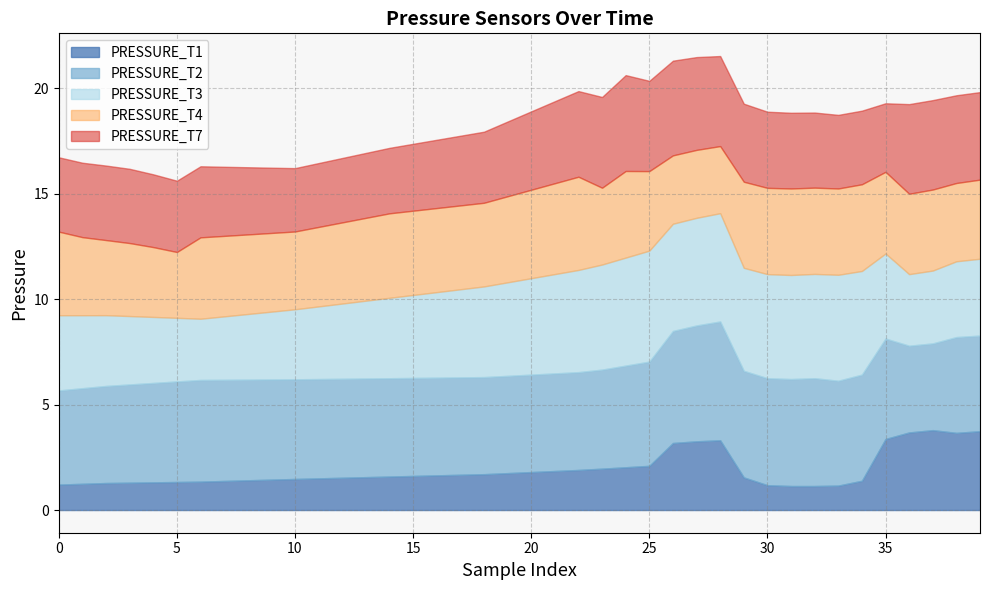

What is the difference between the highest and lowest values at 38?

0.9